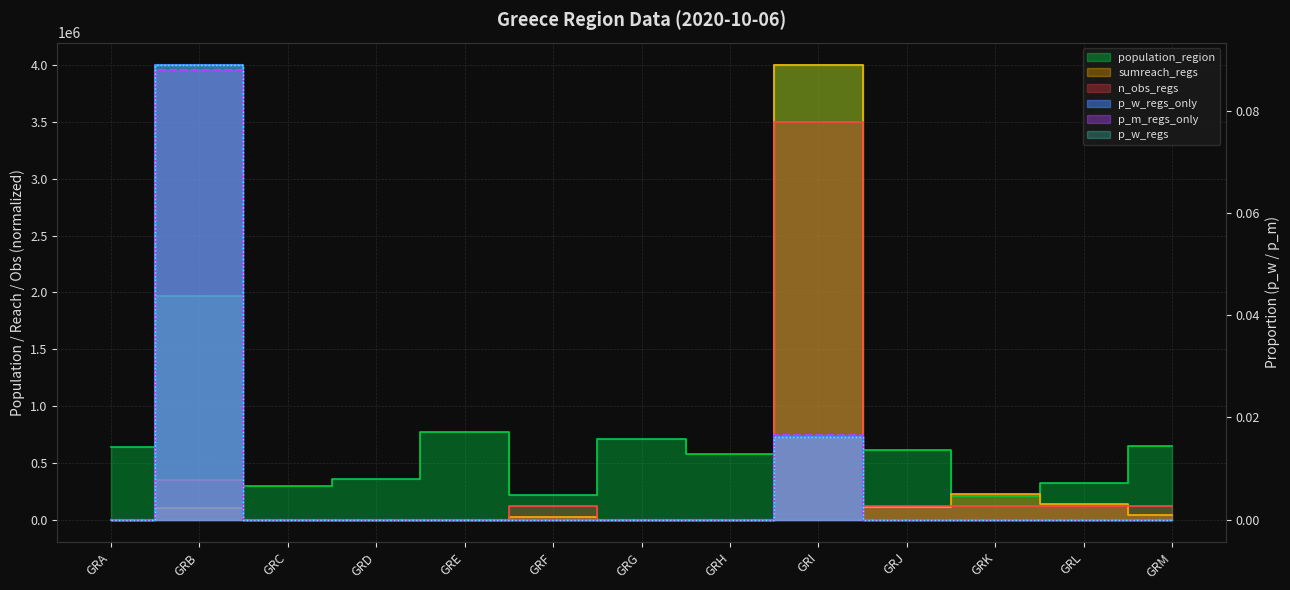

True or false: p_m_regs_only and p_w_regs cross at least once.

False